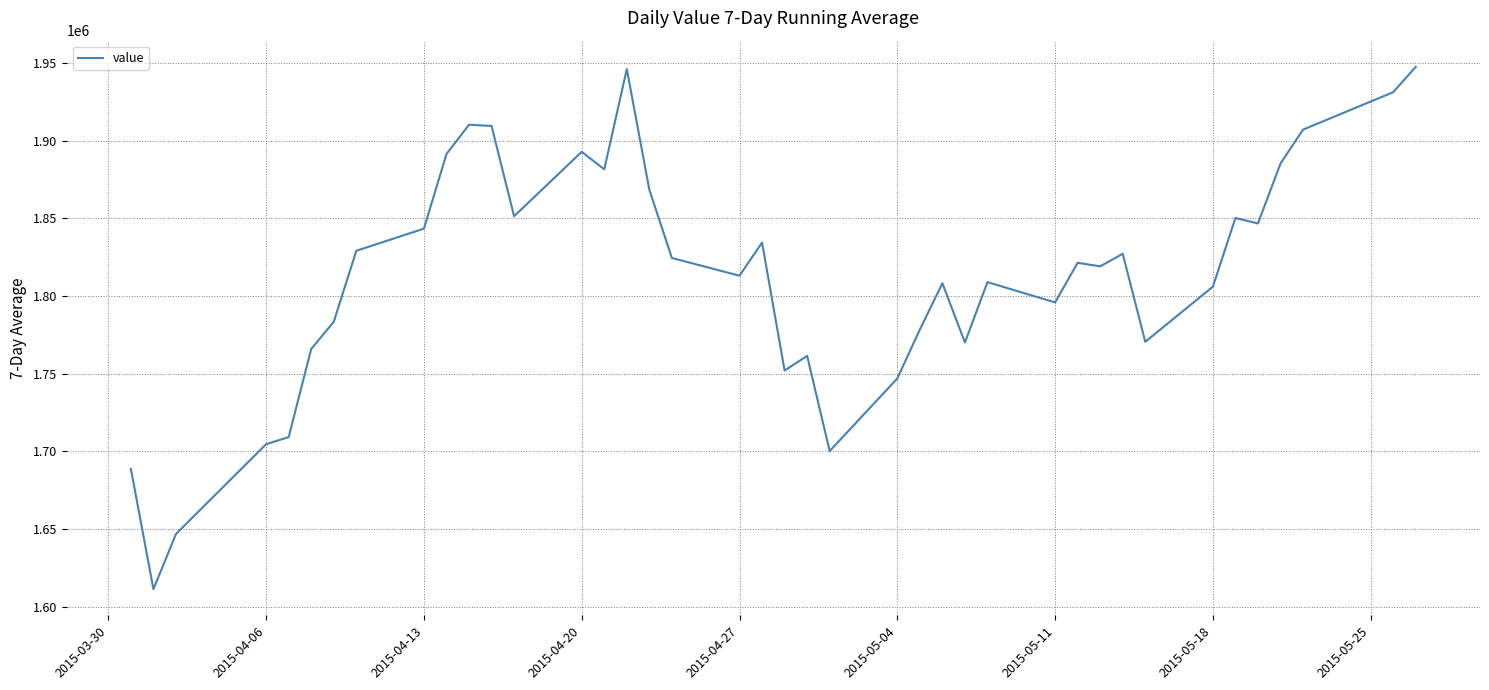

What is the difference between the maximum and minimum values?

336234.4